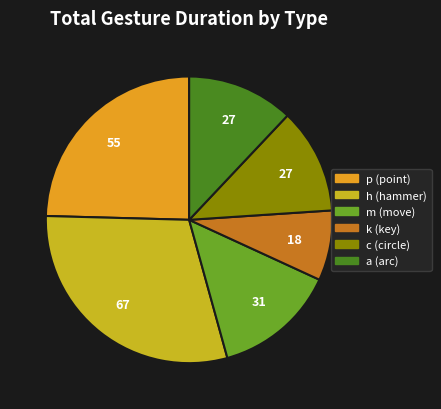

Is there a majority slice in this chart?

No